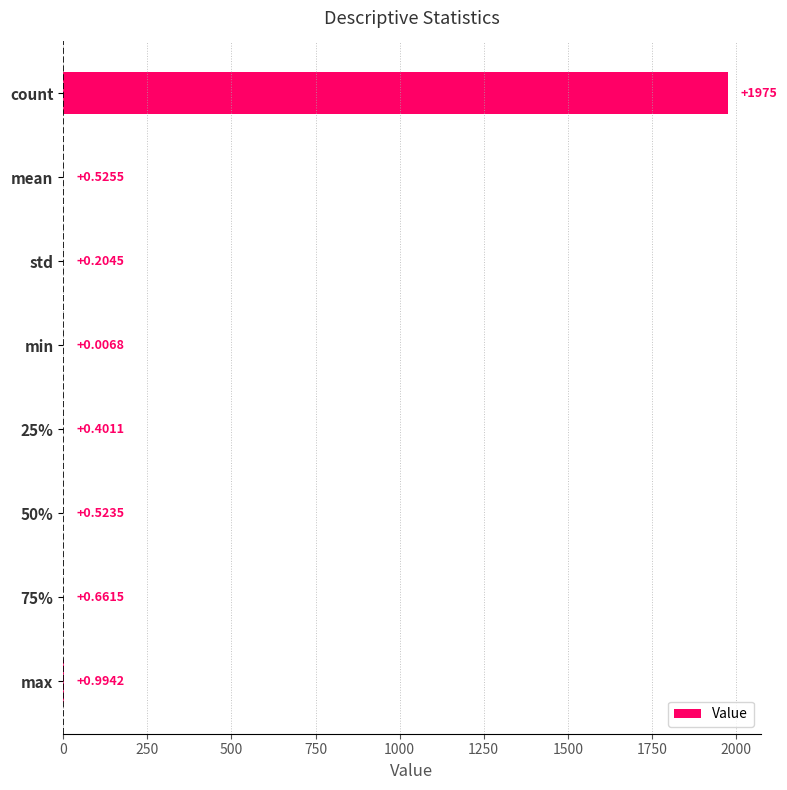

What is the sum of the values at 50% and max?

1.5